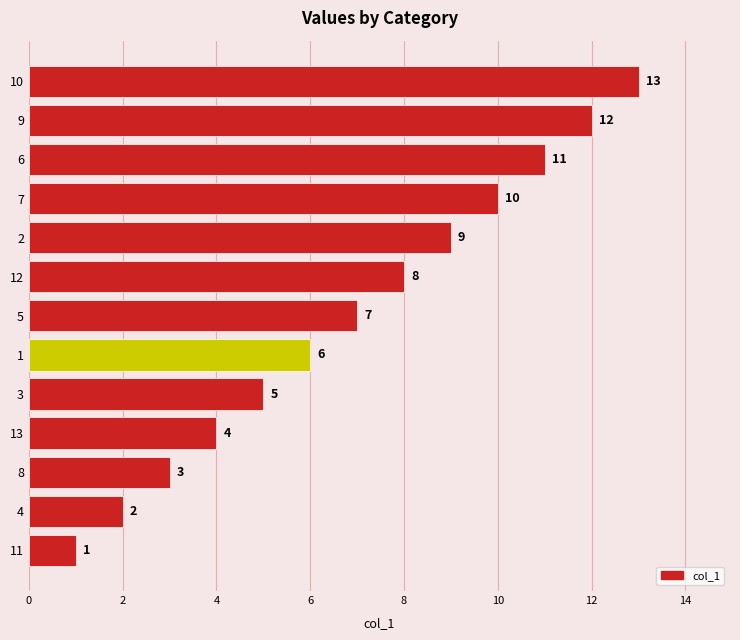

What is the sum of the values at 4 and 6?

13